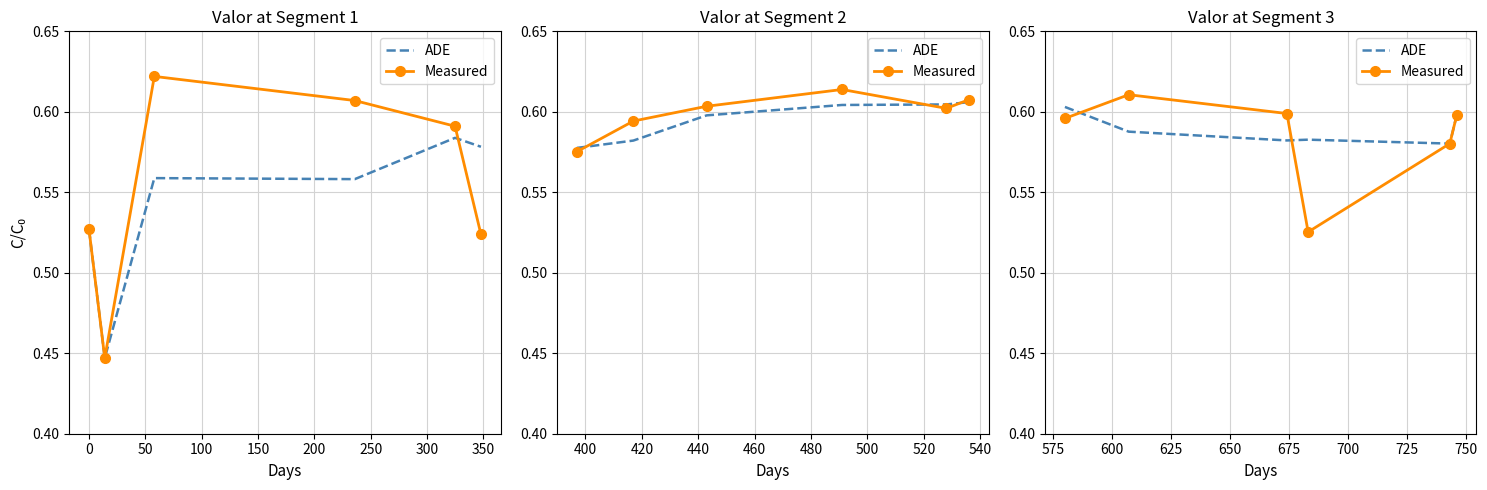

What is the value of the ADE point at the 2nd from the left?

0.6